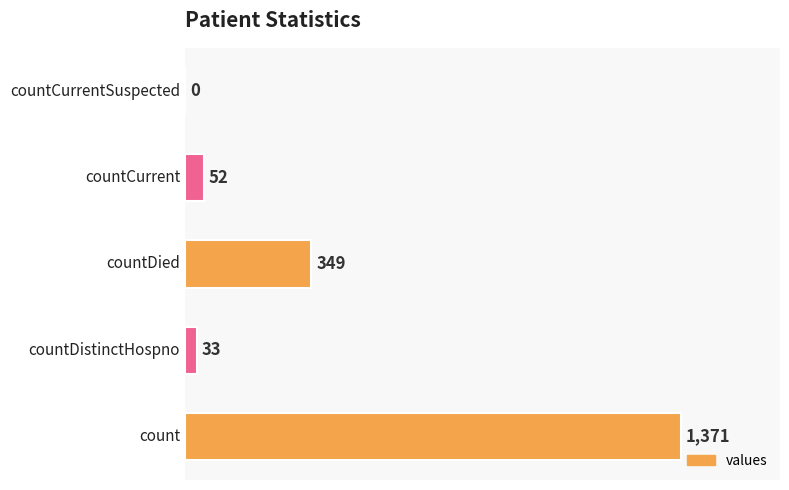

What is the greatest value displayed?

1371